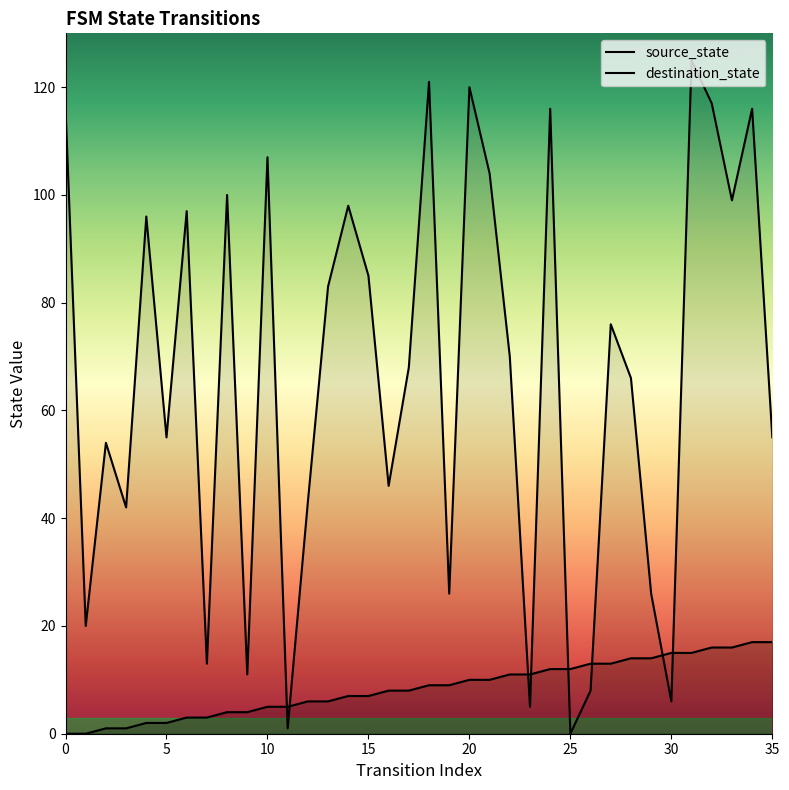

Is it true that source_state equals 8 at 13?

False